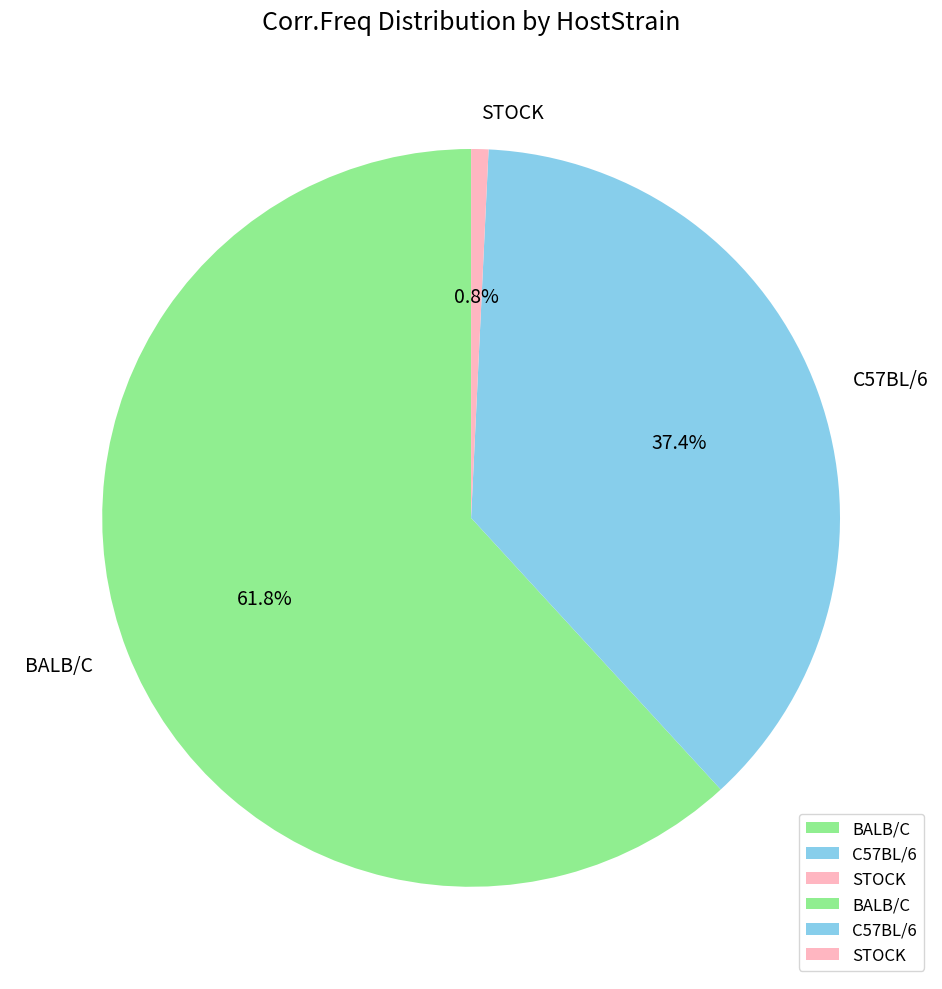

To the nearest percent, what is the difference between the largest and smallest slice percentages?

61%